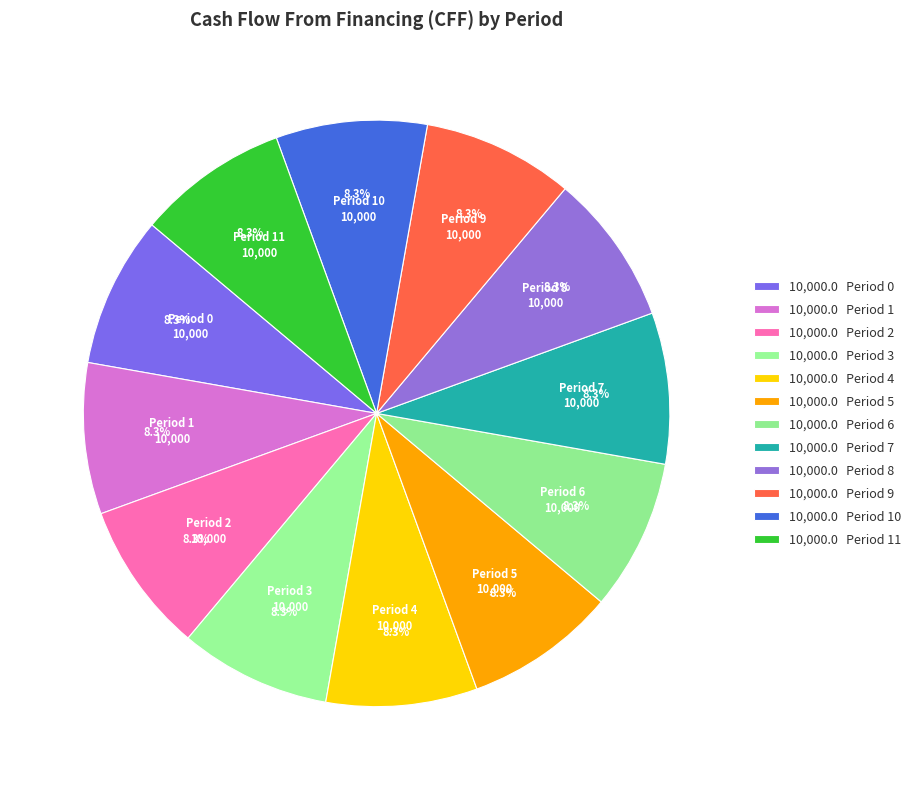

How many segments does this pie chart have?

12